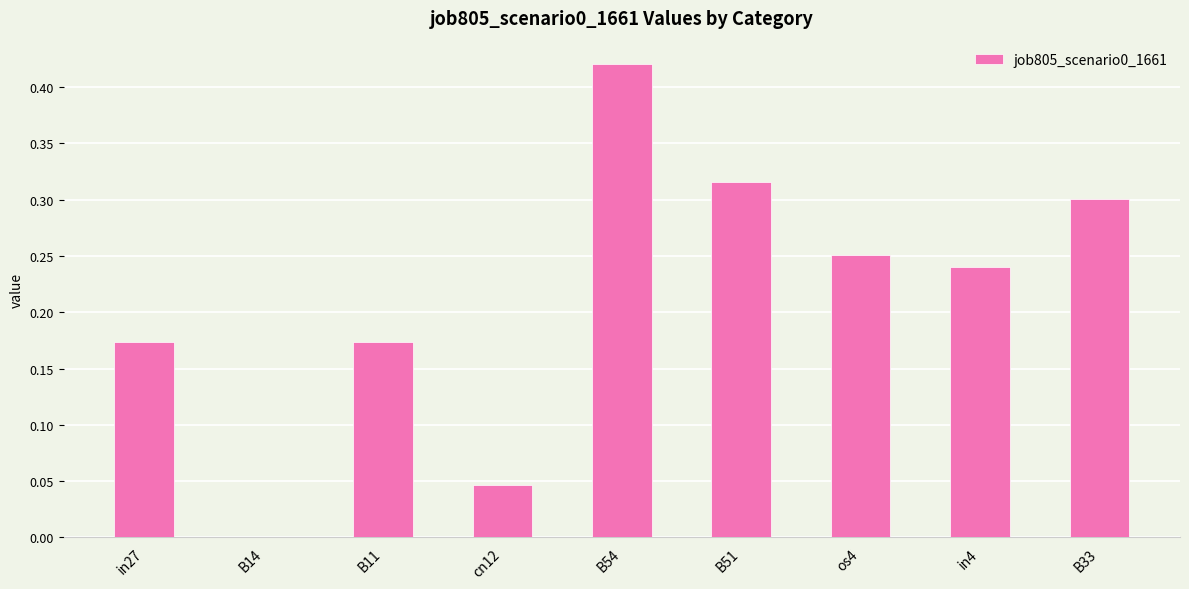

What is the sum of all values?

1.9